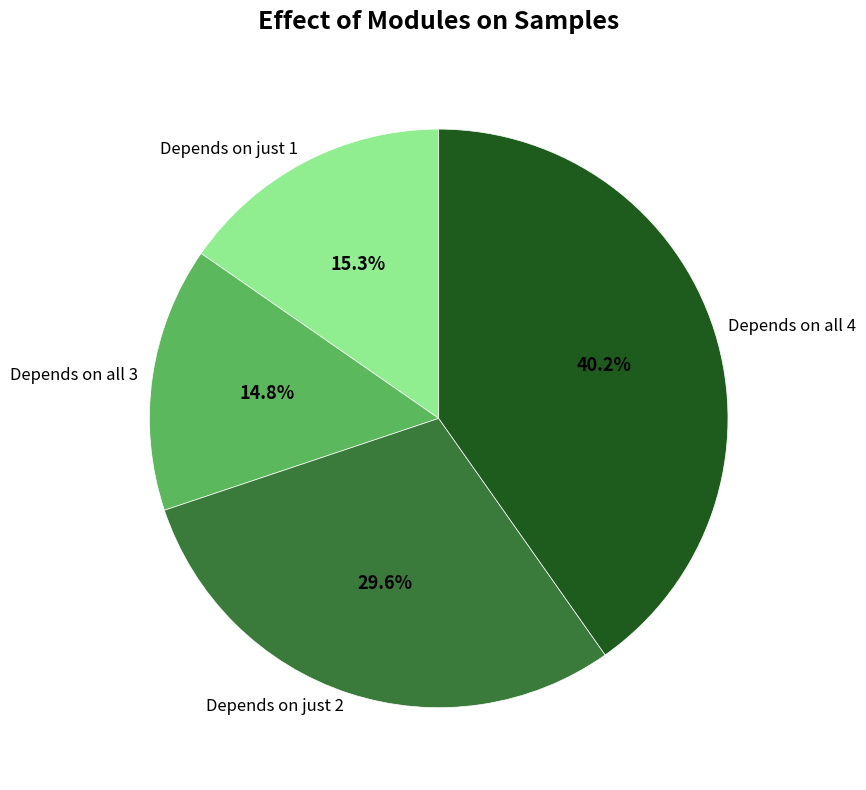

Rank the categories by value from lowest to highest.

Depends on all 3, Depends on just 1, Depends on just 2, Depends on all 4